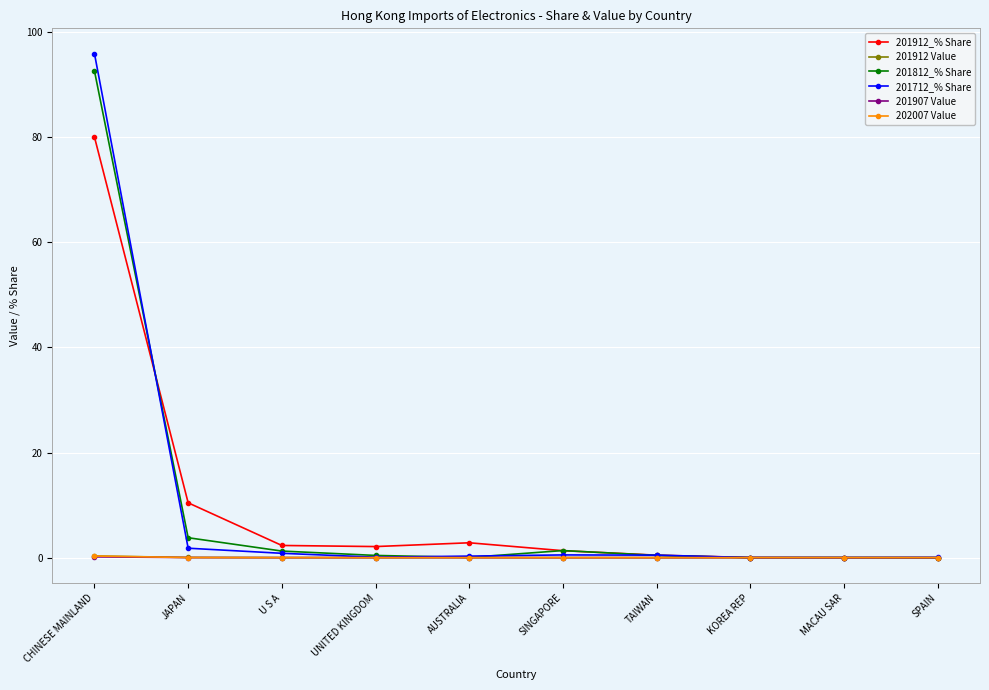

At which category is the sum across all series the highest?

CHINESE MAINLAND